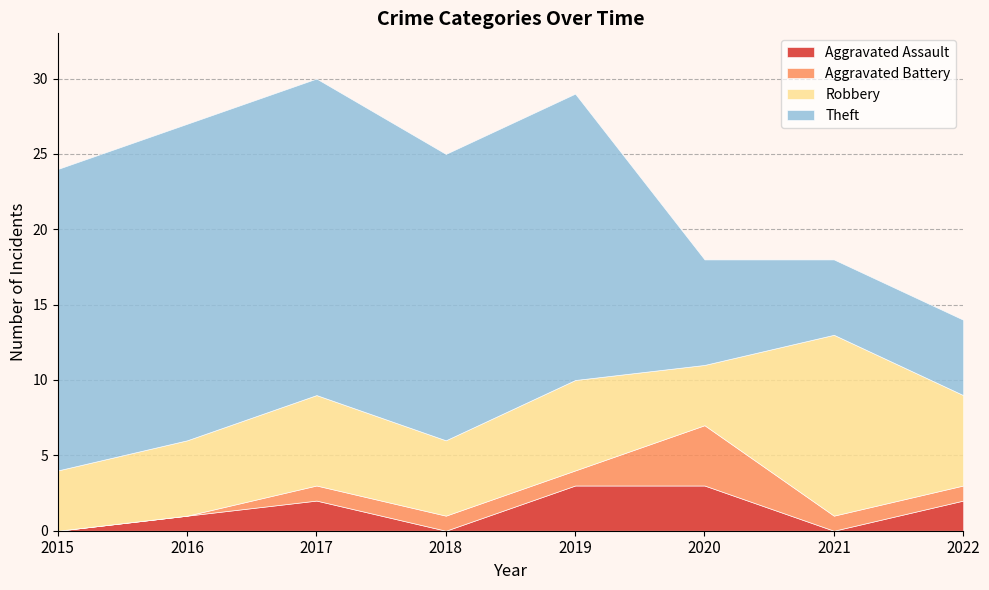

The Robbery series shows 2 at 2022. True or false?

False